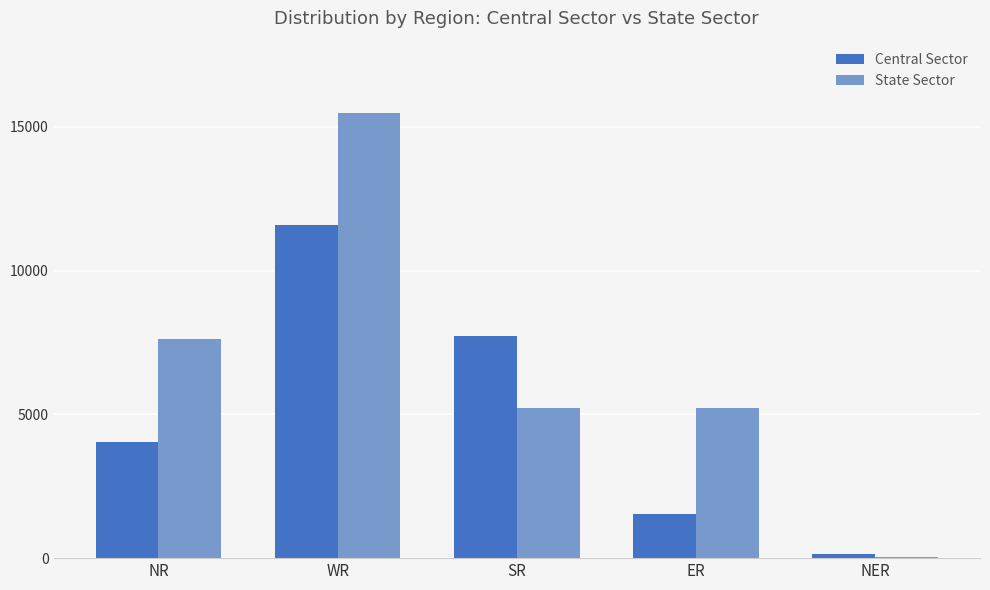

The value of State Sector at ER is 5215. True or false?

True